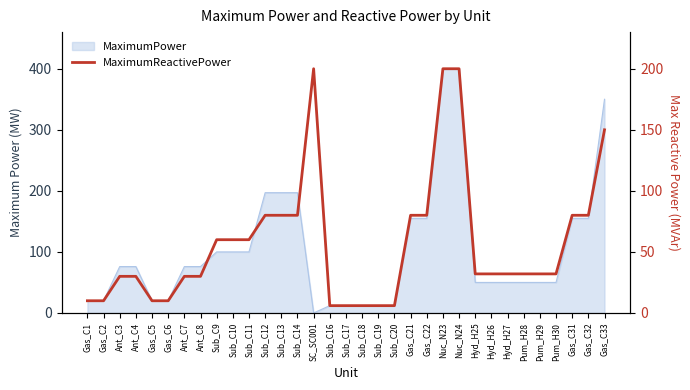

Approximately how many times larger is the value at Pum_H30 compared to Sub_C13?

0.4